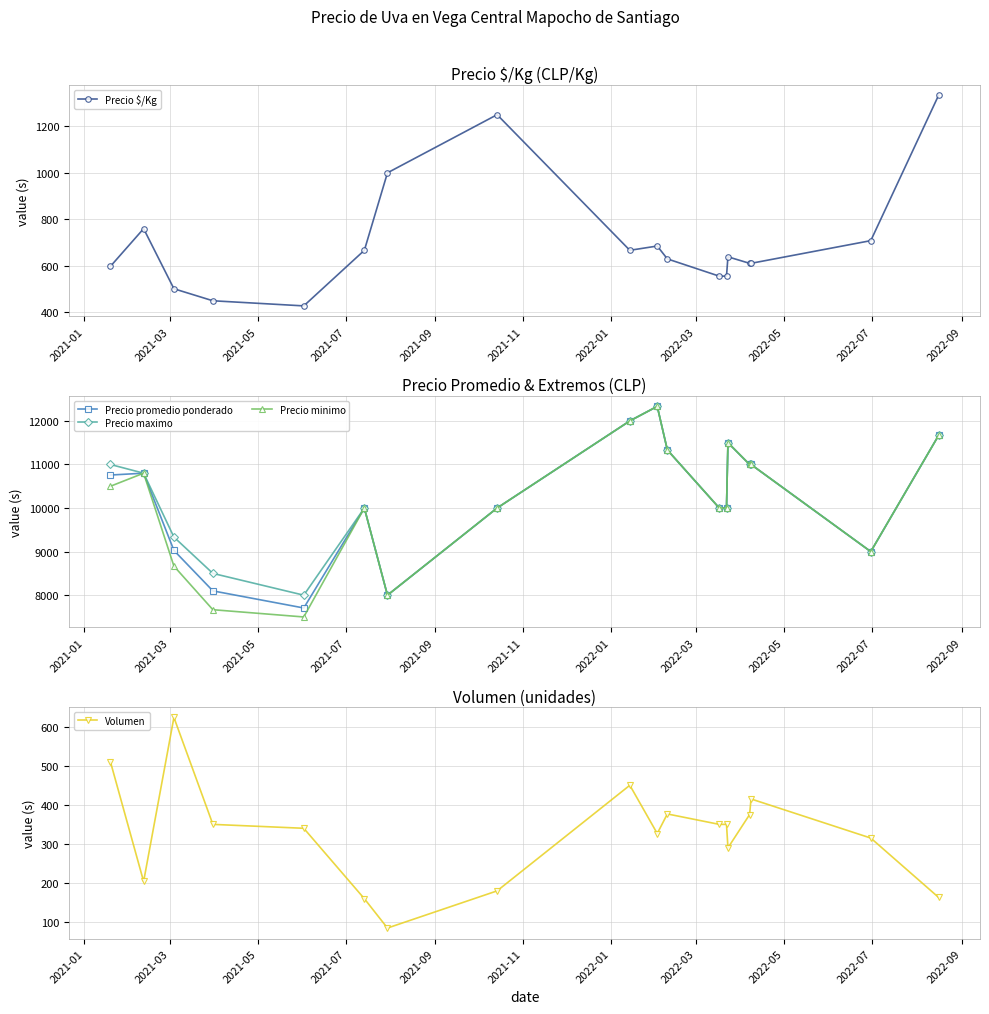

What is the minimum value for Precio minimo?

7500.0